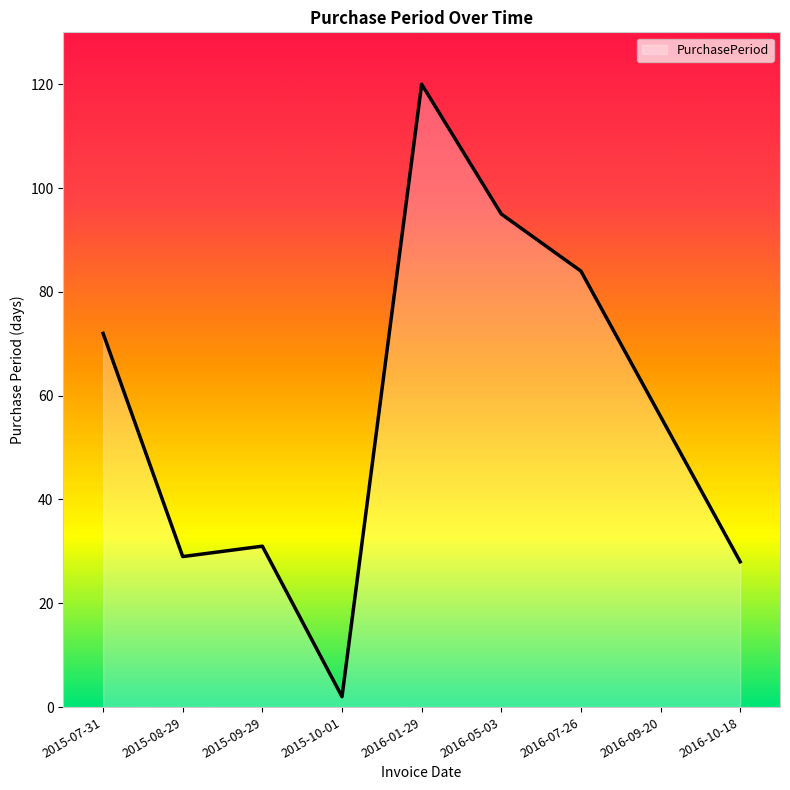

What is the ratio of the value at 2015-09-29 to the value at 2015-07-31?

0.4